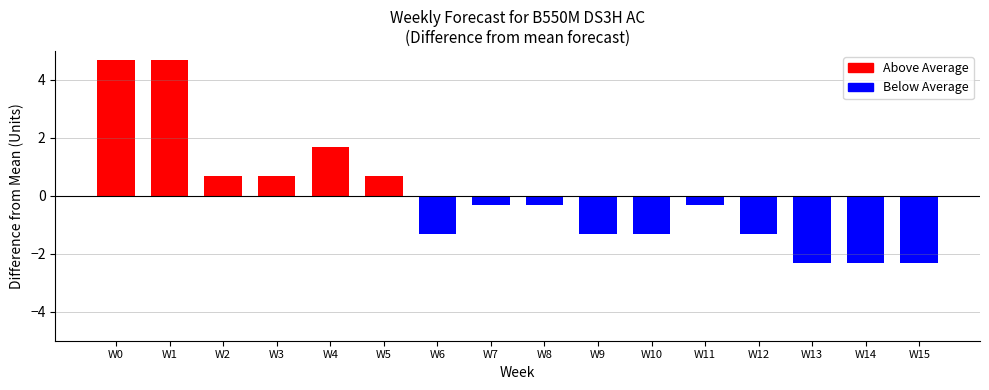

List the labels in order of value, largest first.

W0, W1, W4, W2, W3, W5, W7, W8, W11, W6, W9, W10, W12, W13, W14, W15